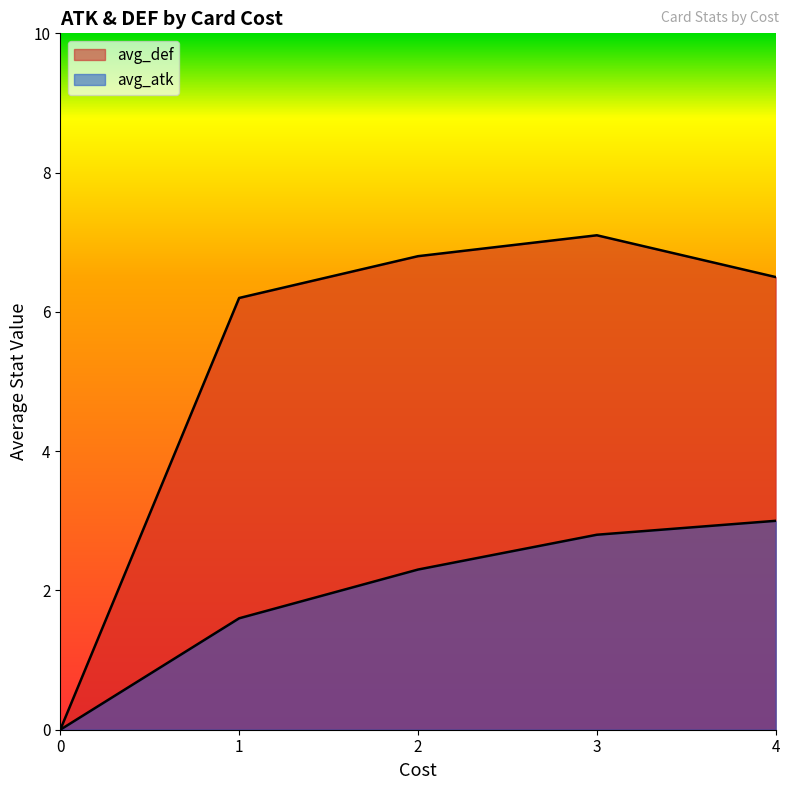

True or false: avg_atk and avg_def intersect in this chart.

False